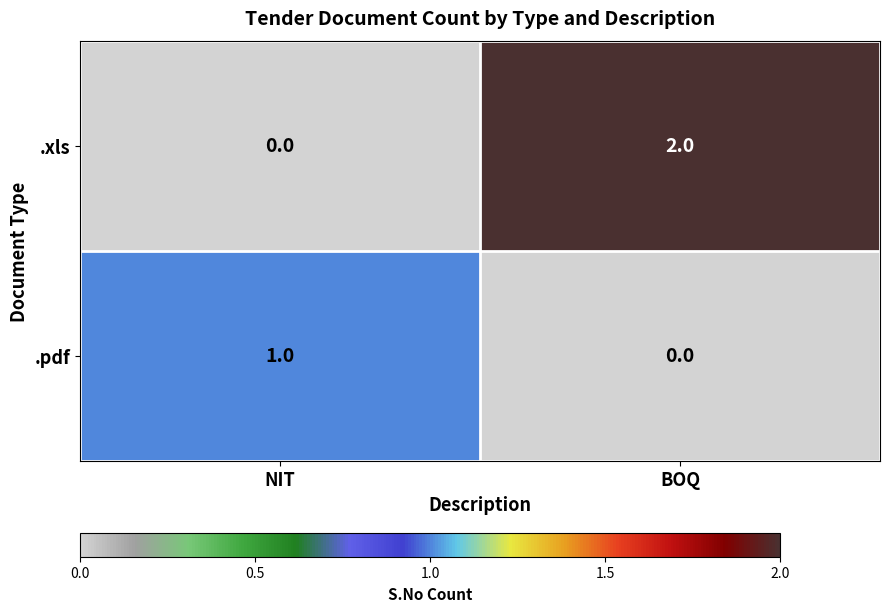

Which label corresponds to the largest value in the chart?

BOQ